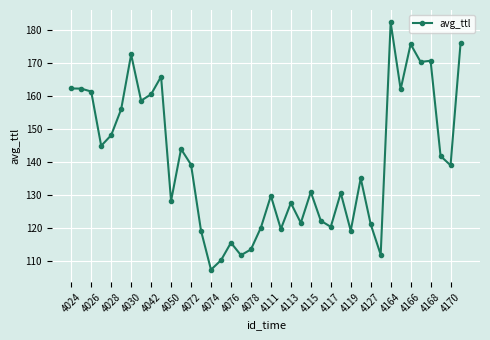

What is the greatest value displayed?

182.2